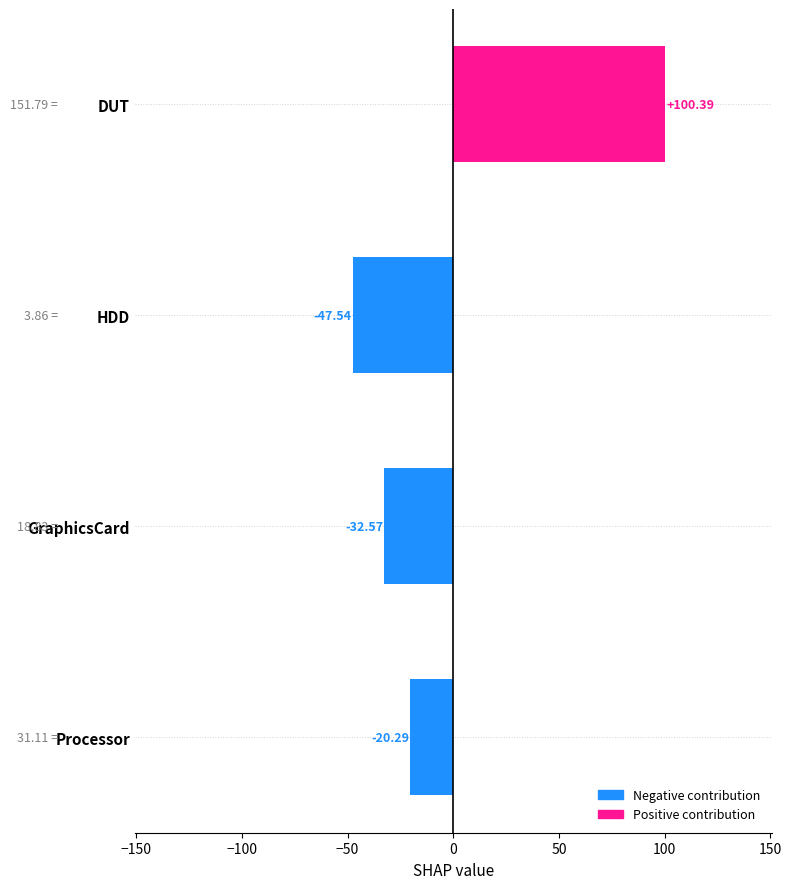

What is the label of the 2nd bar from the bottom?

GraphicsCard